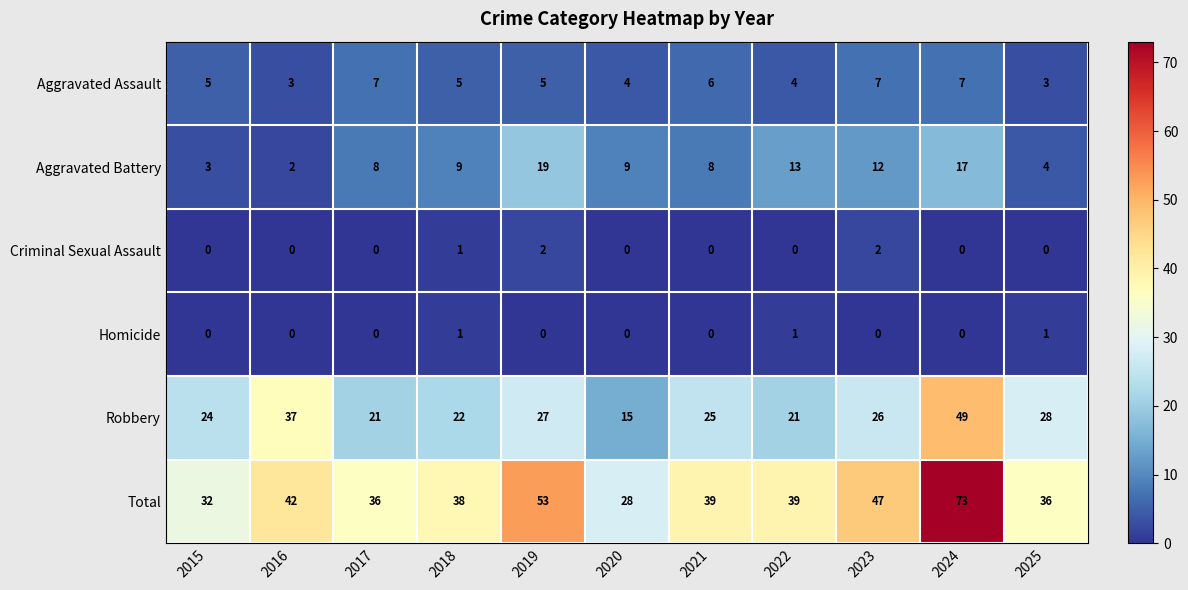

Where is Robbery nearest to the value 32?

2025